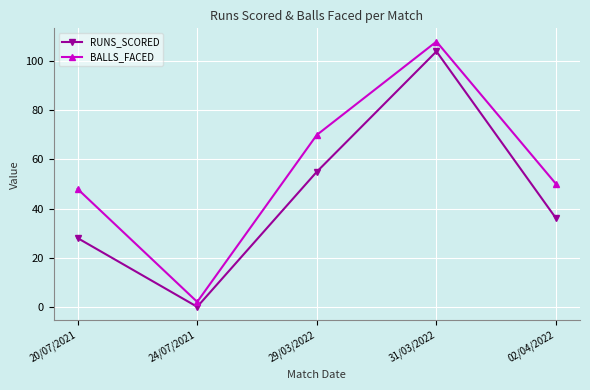

What is the total value across all series at 29/03/2022?

125